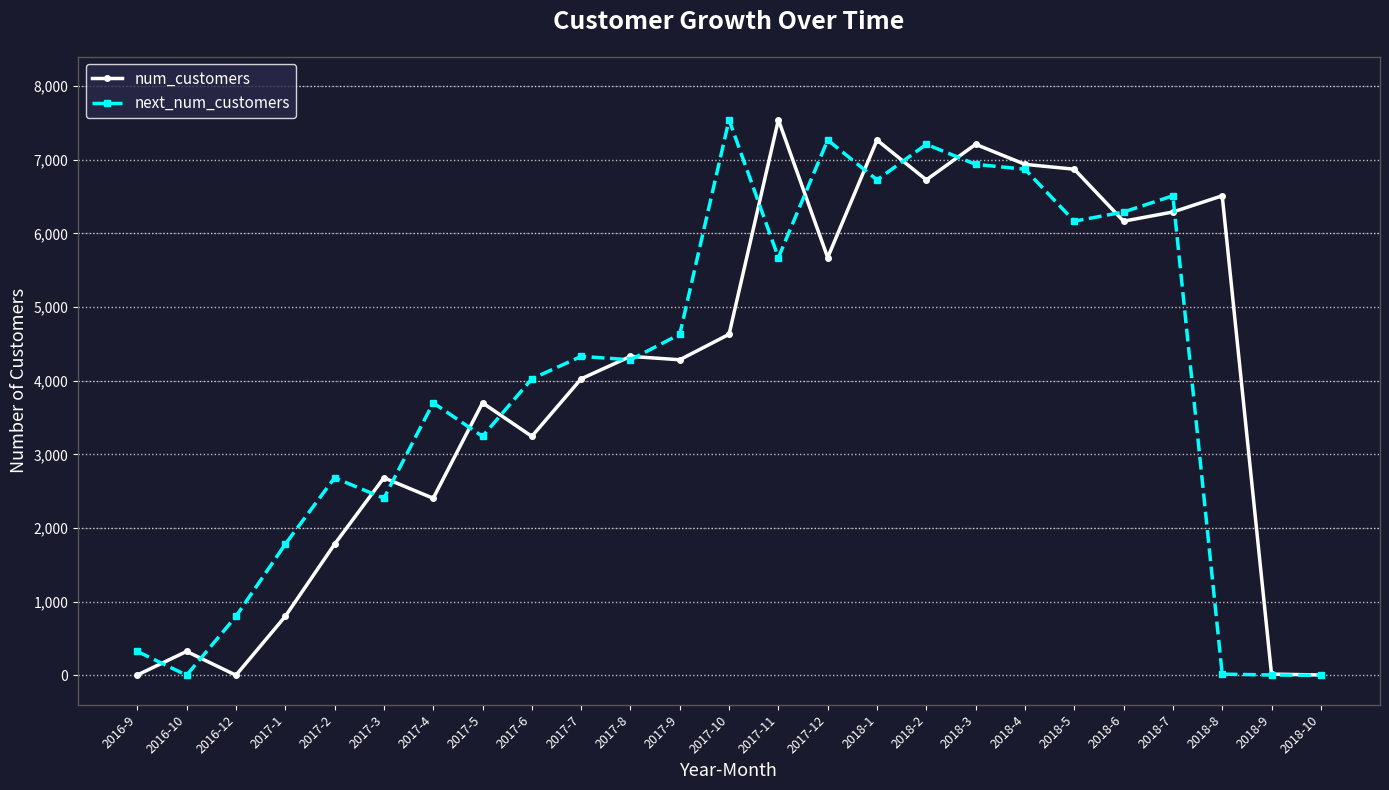

What is the average value of the num_customers series?

3978